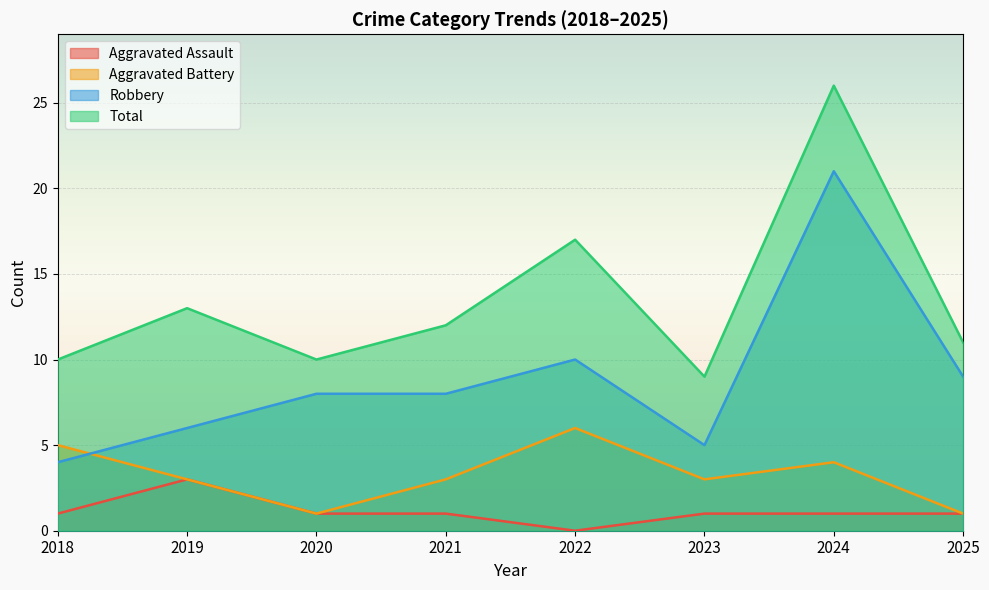

Reading left to right, what are all the values shown in this chart?

Aggravated Assault: 1	3	1	1	0	1	1	1
Aggravated Battery: 5	3	1	3	6	3	4	1
Robbery: 4	6	8	8	10	5	21	9
Total: 10	13	10	12	17	9	26	11